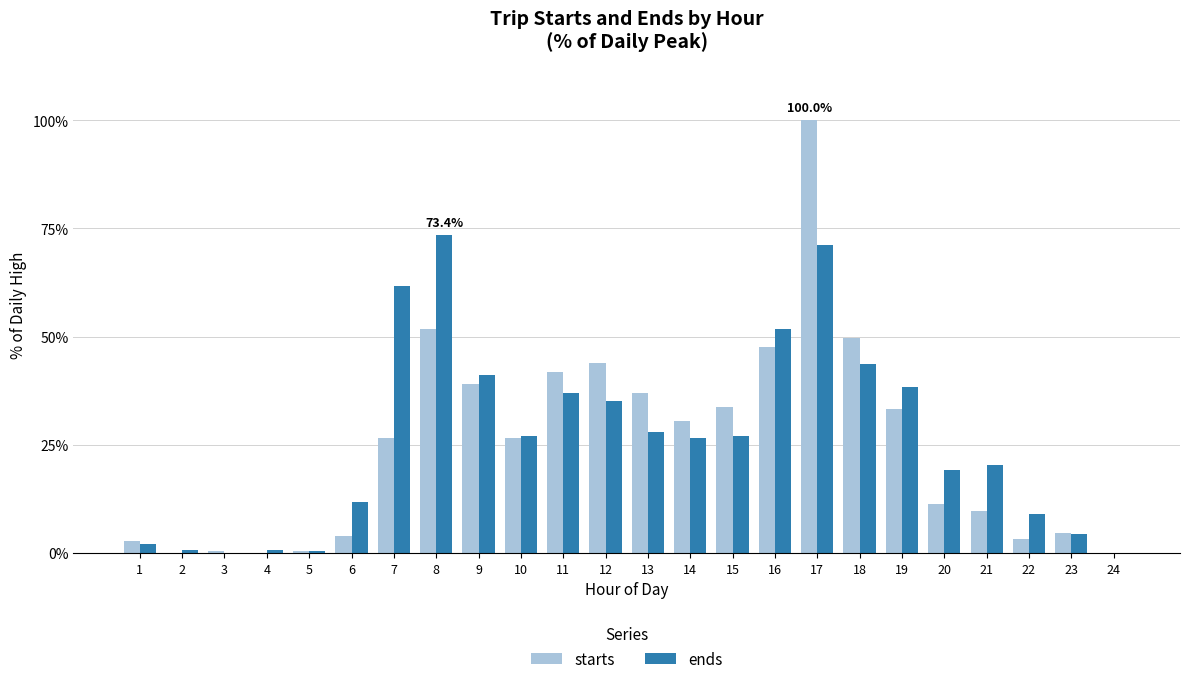

At which category is the sum across all series the highest?

17